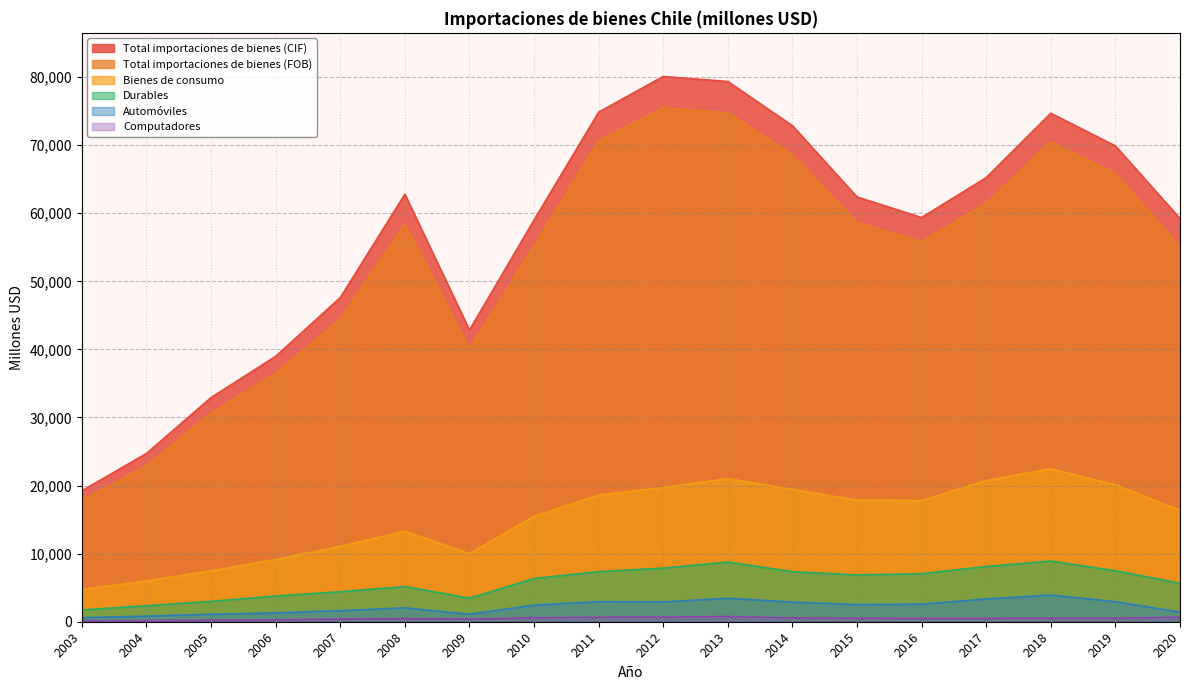

Reading left to right, extract all data points from this chart.

Total importaciones de bienes (CIF): 2003=19245	2004=24715	2005=32927	2006=38987	2007=47607	2008=62794	2009=42844	2010=59008	2011=74849	2012=80092	2013=79353	2014=72852	2015=62388	2016=59376	2017=65230	2018=74685	2019=69888	2020=59226
Total importaciones de bienes (FOB): 2003=17868	2004=22864	2005=30674	2006=36483	2007=44478	2008=58455	2009=40142	2010=55216	2011=70666	2012=75455	2013=74755	2014=68599	2015=58609	2016=55855	2017=61472	2018=70498	2019=65810	2020=55116
Bienes de consumo: 2003=4719	2004=6000	2005=7472	2006=9150	2007=11063	2008=13300	2009=9990	2010=15493	2011=18620	2012=19706	2013=21028	2014=19431	2015=17862	2016=17798	2017=20734	2018=22460	2019=20119	2020=16346
Durables: 2003=1743	2004=2347	2005=2991	2006=3771	2007=4410	2008=5169	2009=3462	2010=6349	2011=7358	2012=7878	2013=8768	2014=7355	2015=6877	2016=7055	2017=8118	2018=8920	2019=7491	2020=5655
Automóviles: 2003=597	2004=819	2005=1092	2006=1291	2007=1622	2008=2040	2009=1105	2010=2435	2011=2953	2012=2920	2013=3439	2014=2882	2015=2518	2016=2582	2017=3334	2018=3915	2019=2939	2020=1408
Computadores: 2003=124	2004=172	2005=223	2006=282	2007=414	2008=482	2009=422	2010=591	2011=664	2012=694	2013=763	2014=560	2015=526	2016=516	2017=519	2018=528	2019=529	2020=672